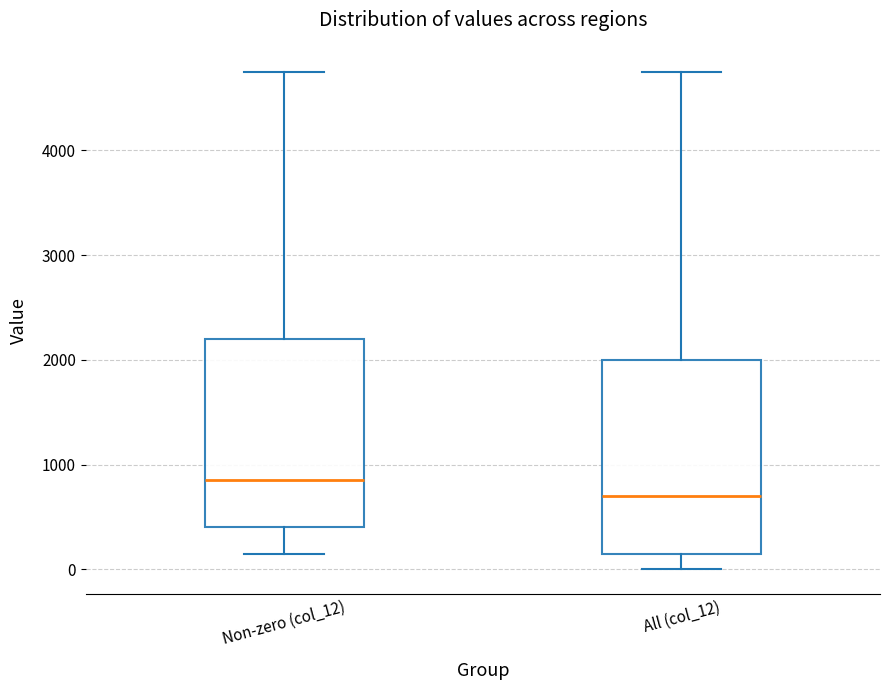

Reading left to right, read every box against the y-axis: the position of its median line, the range the box covers, and the ends of its whiskers. The values are not printed on the chart, so give them approximately, as read against the axis.

Non-zero (col_12): median 900, box 400 to 2200, whiskers 200 to 4800
All (col_12): median 700, box 200 to 2000, whiskers 0 to 4800